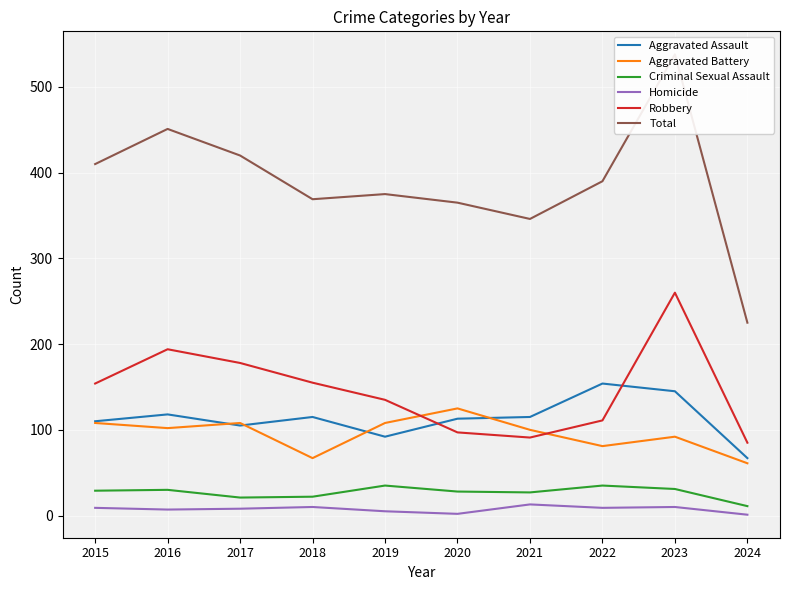

What is the average value of the Aggravated Assault series?

113